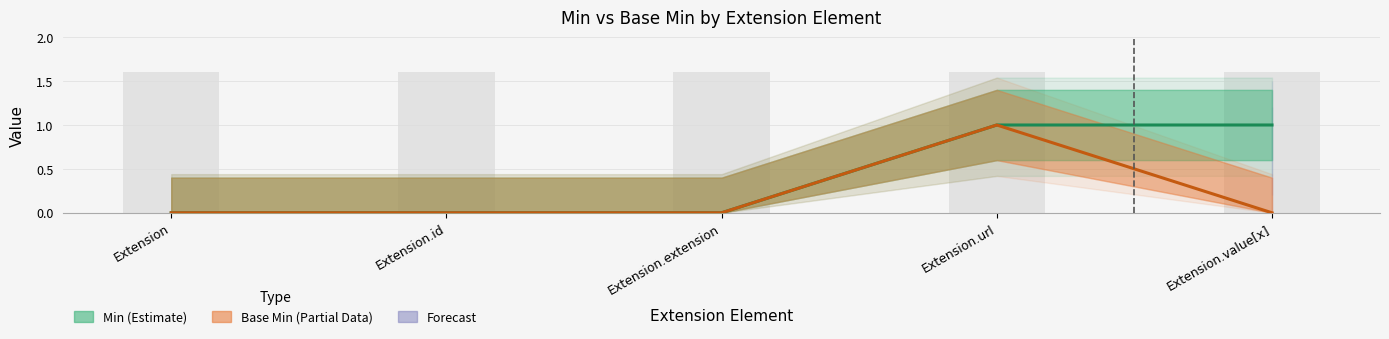

What is the spread (max minus min) of values at Extension.value[x]?

1